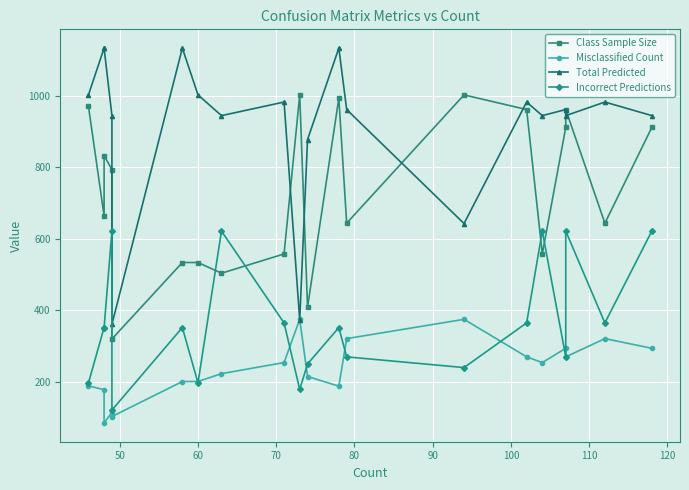

What is the difference between the maximum and minimum values in the Misclassified Count series?

290